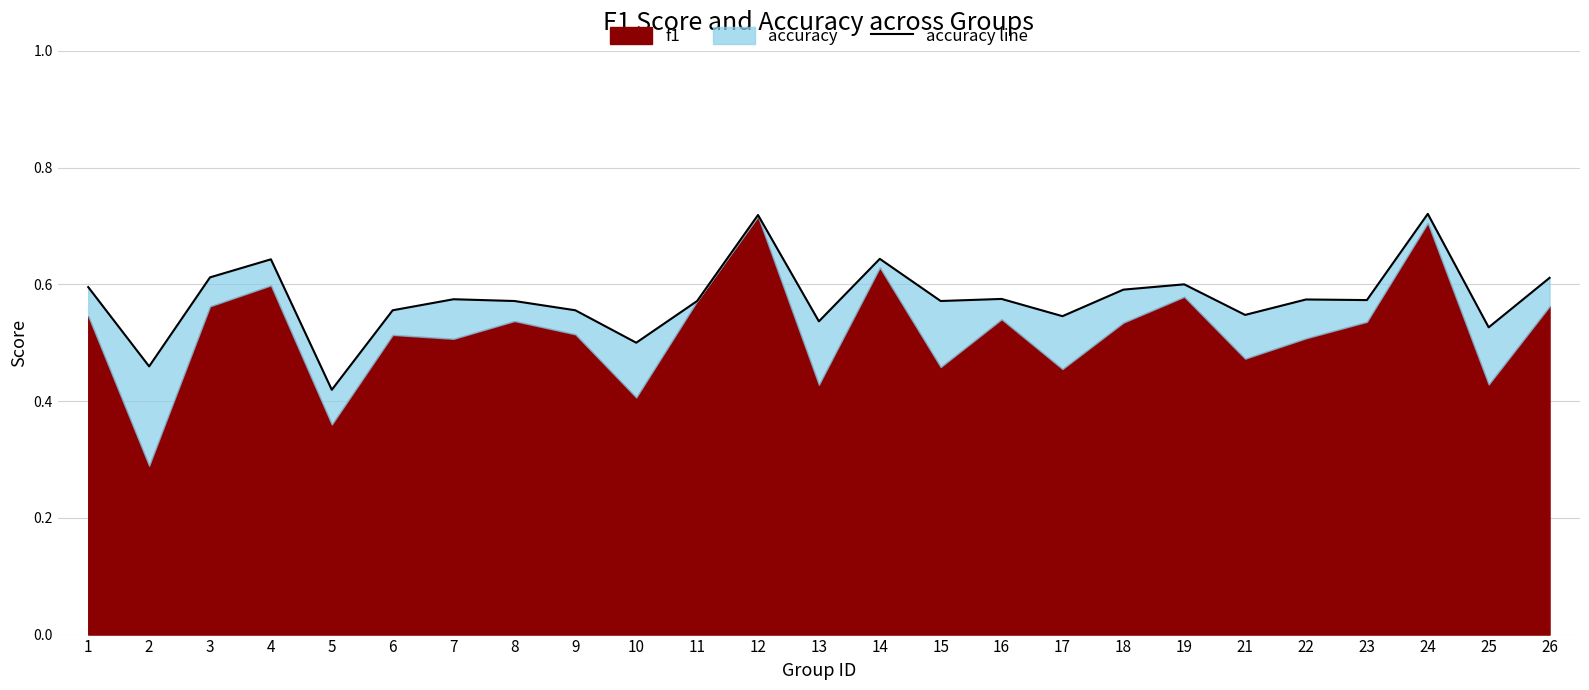

How many points are higher than both their immediate neighbors (excluding endpoints)?

8